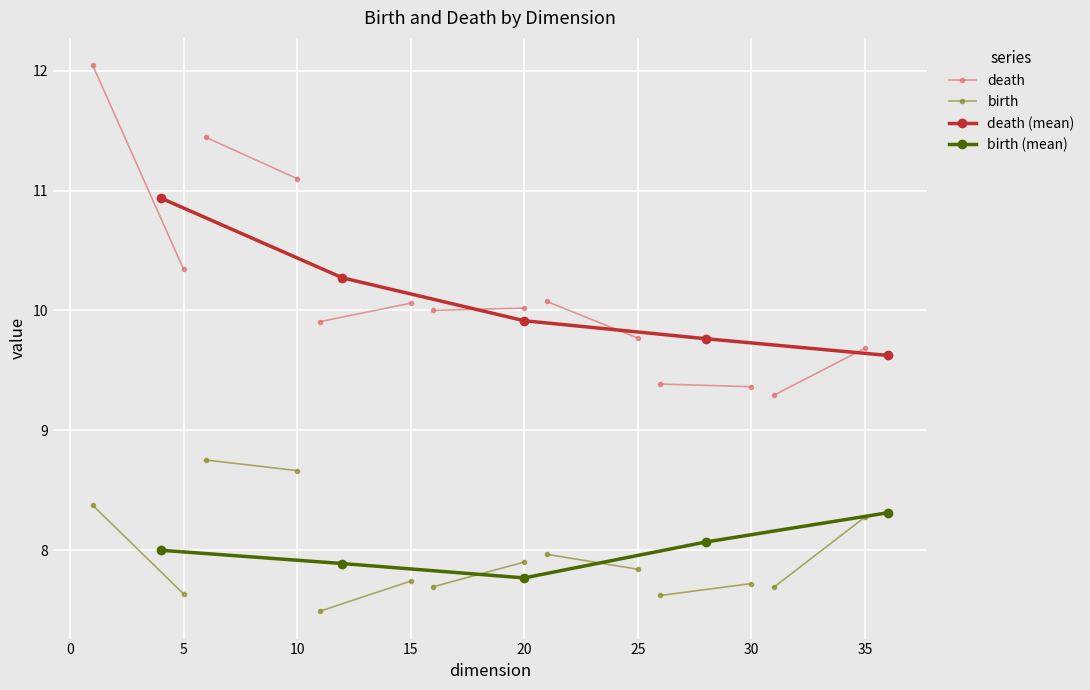

True or false: birth and death intersect in this chart.

False